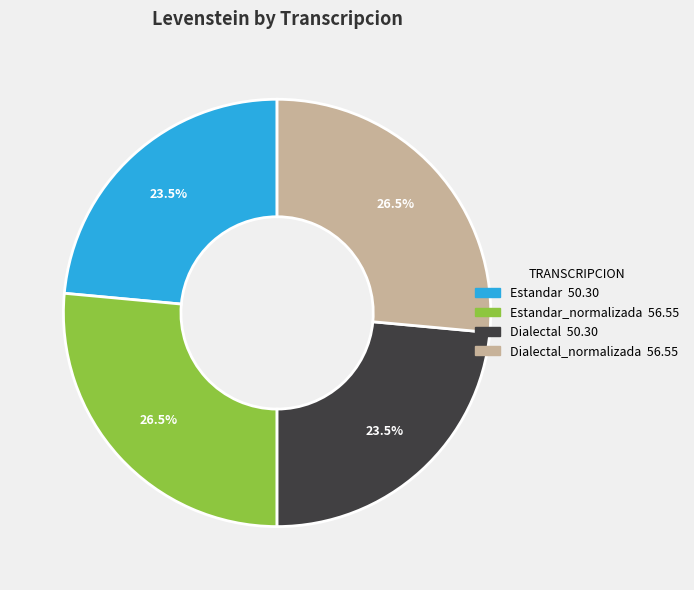

Does any single category account for the majority?

No